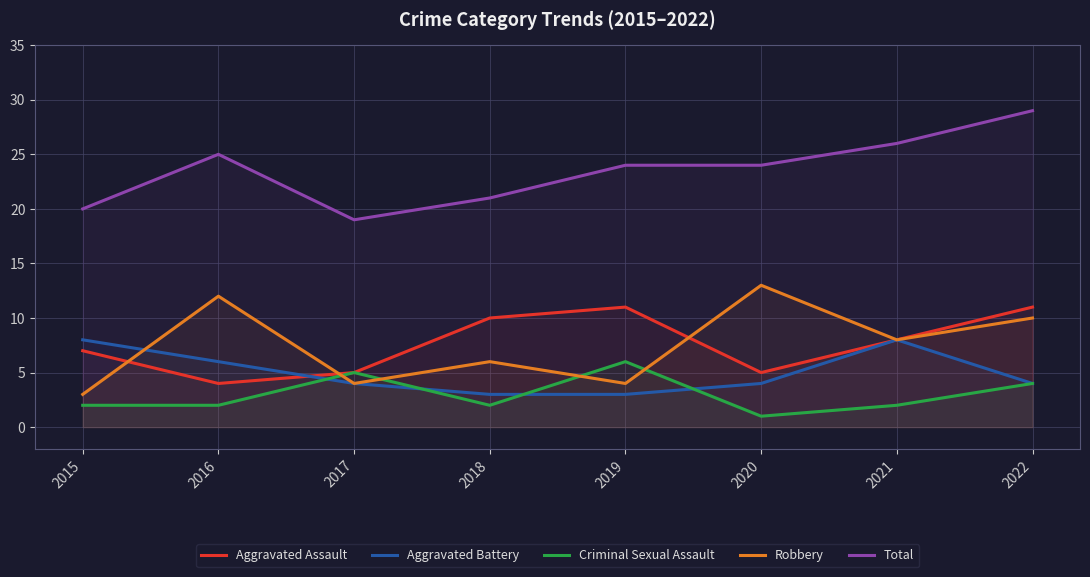

Reading left to right, transcribe all the data shown in this chart.

Aggravated Assault: 2015=7	2016=4	2017=5	2018=10	2019=11	2020=5	2021=8	2022=11
Aggravated Battery: 2015=8	2016=6	2017=4	2018=3	2019=3	2020=4	2021=8	2022=4
Criminal Sexual Assault: 2015=2	2016=2	2017=5	2018=2	2019=6	2020=1	2021=2	2022=4
Robbery: 2015=3	2016=12	2017=4	2018=6	2019=4	2020=13	2021=8	2022=10
Total: 2015=20	2016=25	2017=19	2018=21	2019=24	2020=24	2021=26	2022=29